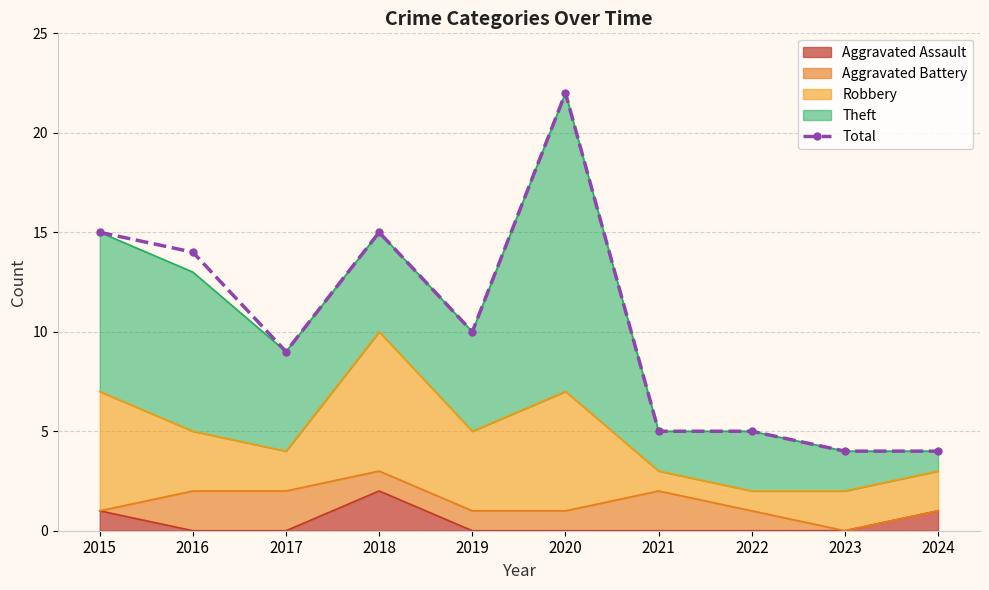

Rank the categories by value from lowest to highest.

2023, 2024, 2021, 2022, 2017, 2019, 2016, 2015, 2018, 2020